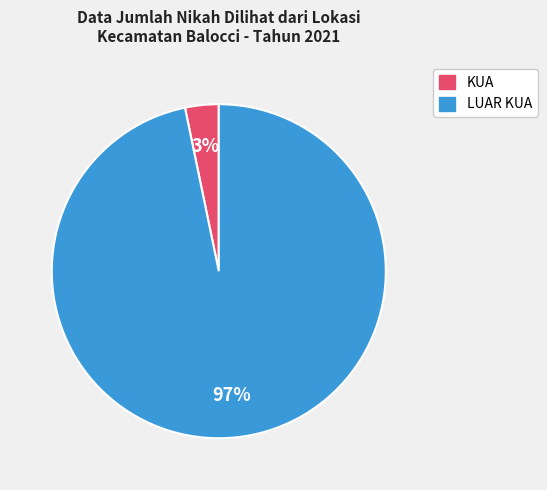

Do LUAR KUA and KUA together represent more than half of the pie?

Yes